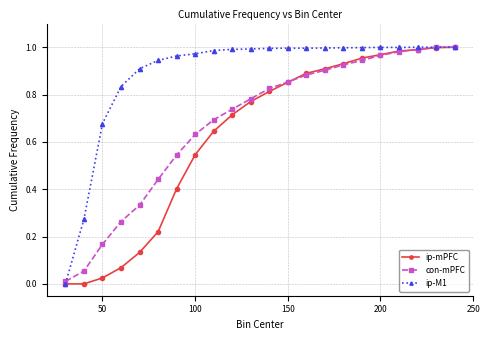

Which series has the largest total across all categories?

ip-M1